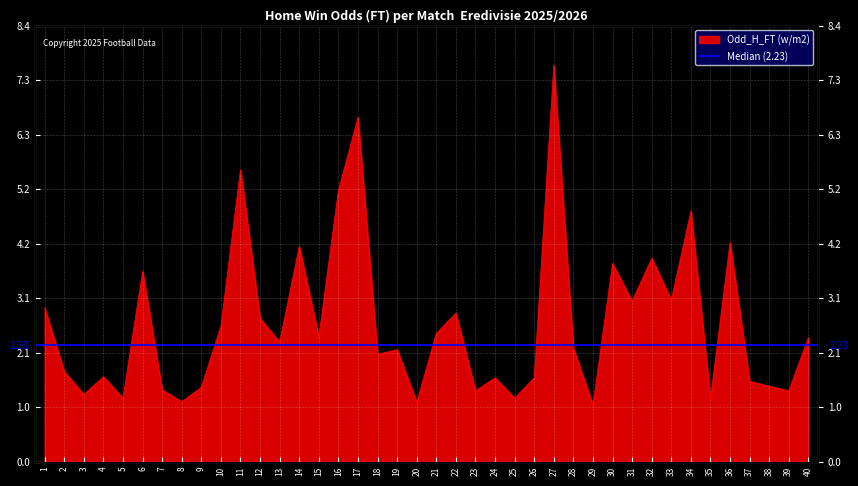

Reading left to right, list all the values displayed in this chart.

1=3.0	2=1.7	3=1.3	4=1.6	5=1.2	6=3.6	7=1.4	8=1.1	9=1.4	10=2.6	11=5.6	12=2.8	13=2.3	14=4.1	15=2.4	16=5.2	17=6.6	18=2.1	19=2.1	20=1.1	21=2.5	22=2.9	23=1.4	24=1.6	25=1.2	26=1.6	27=7.6	28=2.2	29=1.1	30=3.8	31=3.1	32=3.9	33=3.1	34=4.8	35=1.2	36=4.2	37=1.5	38=1.4	39=1.4	40=2.4